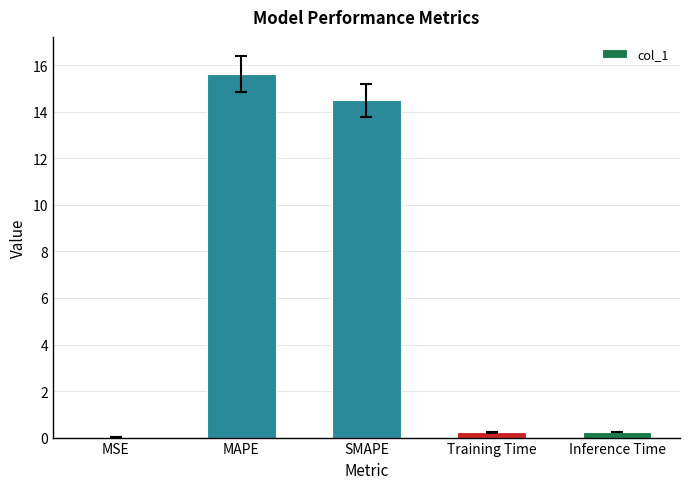

The value at Inference Time is 0.2. True or false?

True